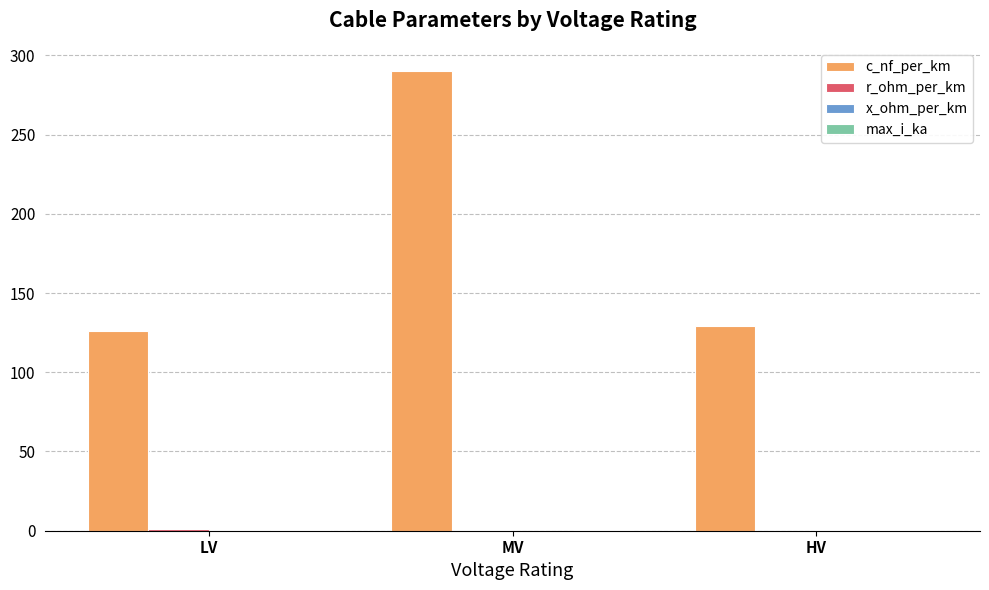

At which label does c_nf_per_km reach its peak?

MV